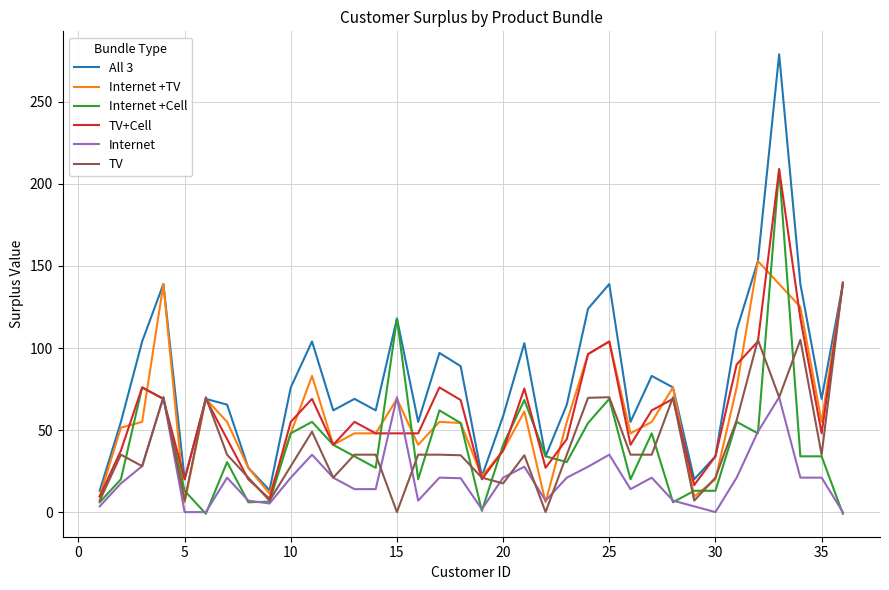

Does the chart have visible grid lines?

Yes